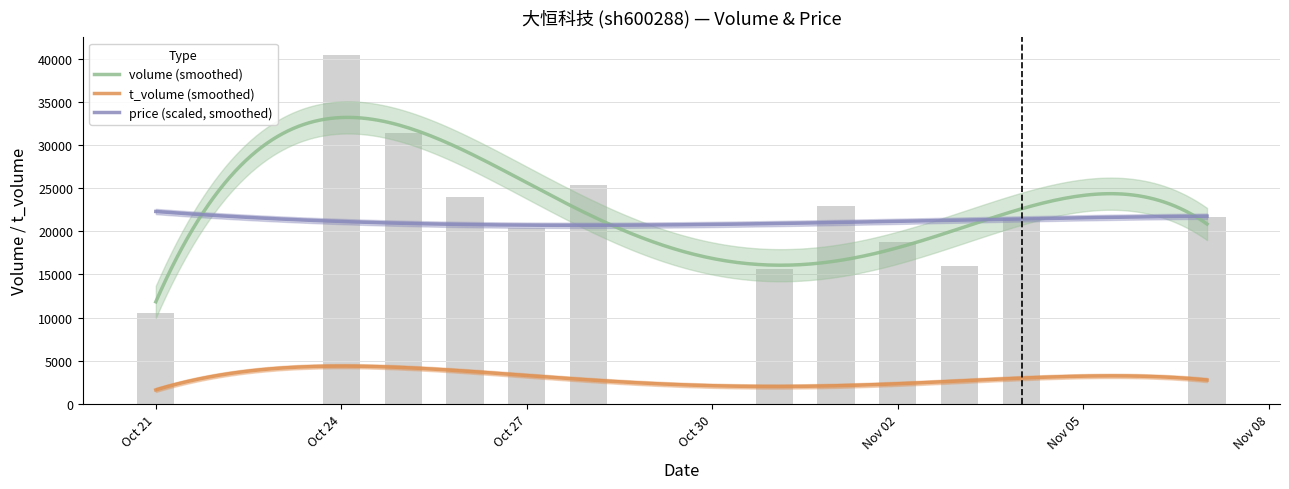

How many groups of bars are there?

12